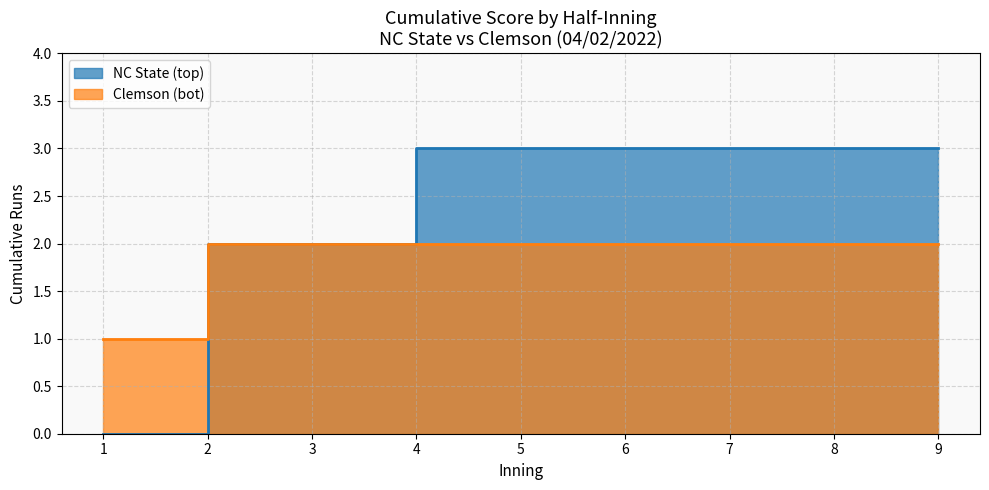

Which series has the largest total across all categories?

NC State (top)